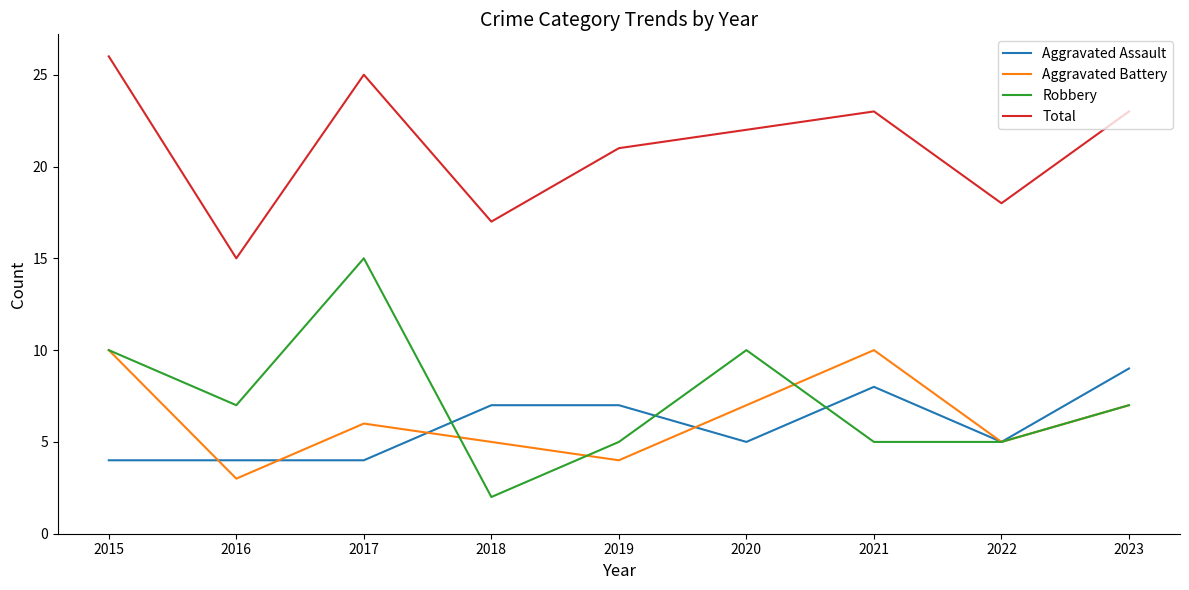

Where does the Aggravated Assault series first go above 5?

2018